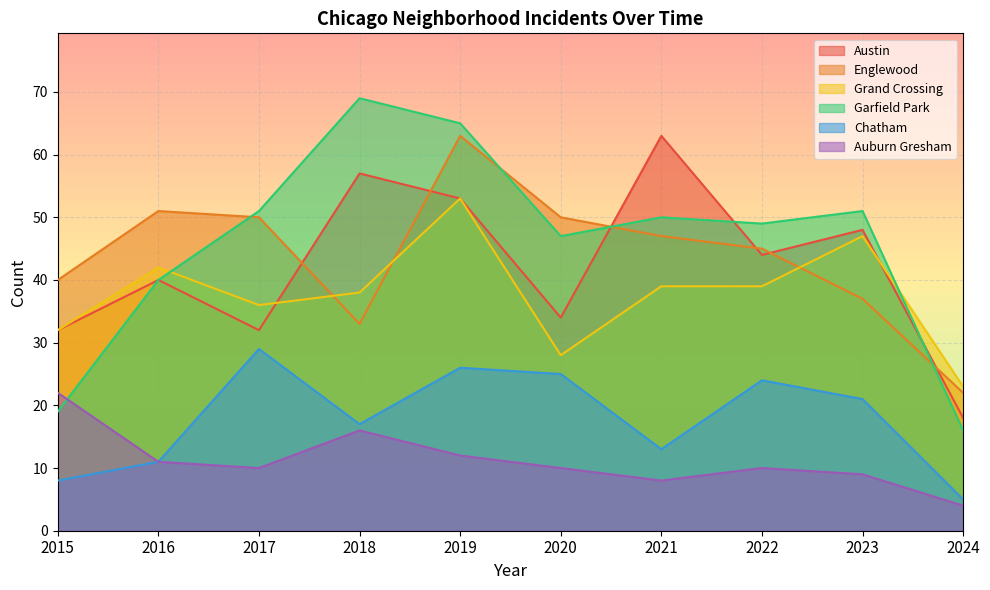

The Chatham series shows 29 at 2017. True or false?

True